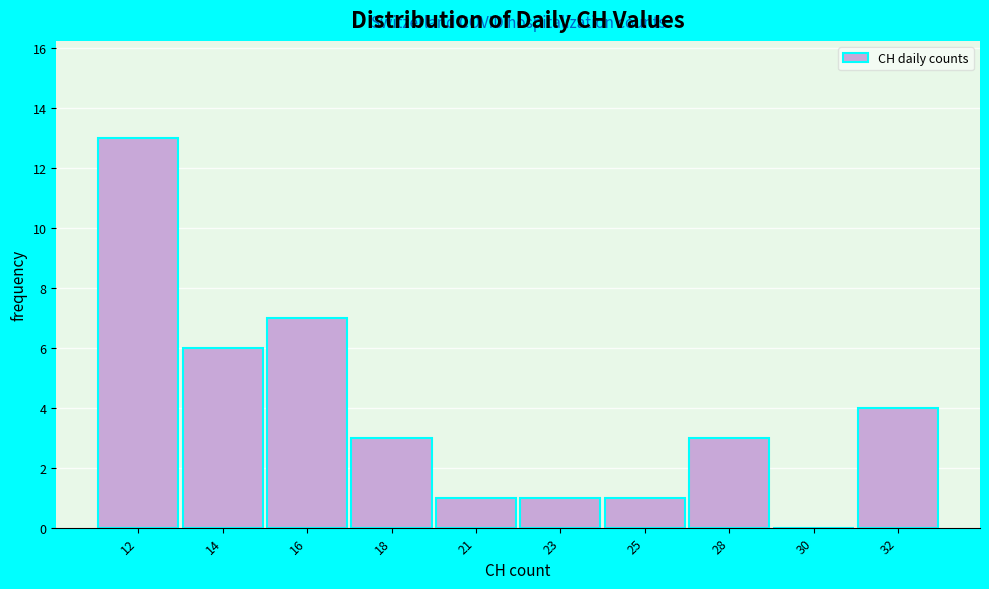

Reading right to left, list all the values displayed in this chart.

32=4	30=0	28=3	25=1	23=1	21=1	18=3	16=7	14=6	12=13